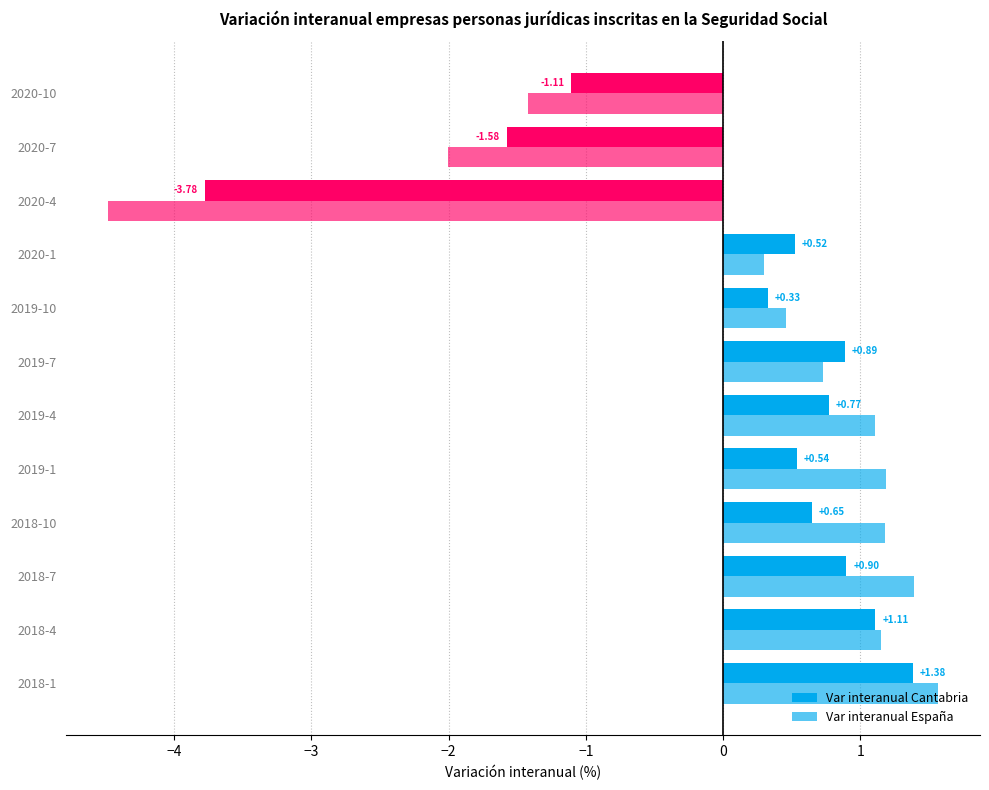

How many data points in Var interanual Cantabria are less than 0?

3